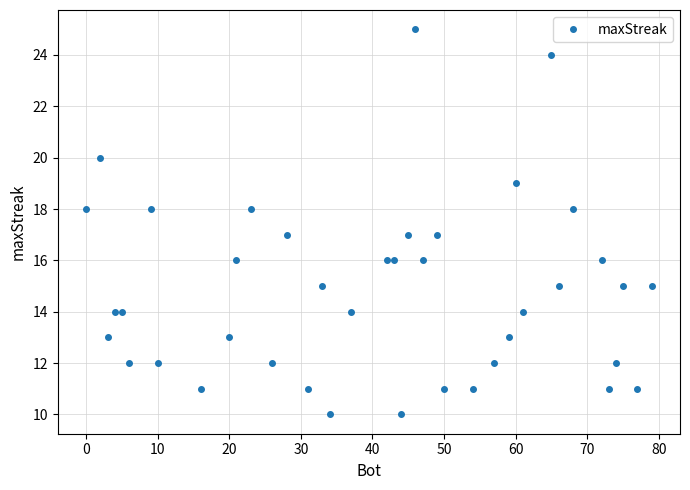

What is the difference between the maximum and minimum values?

15